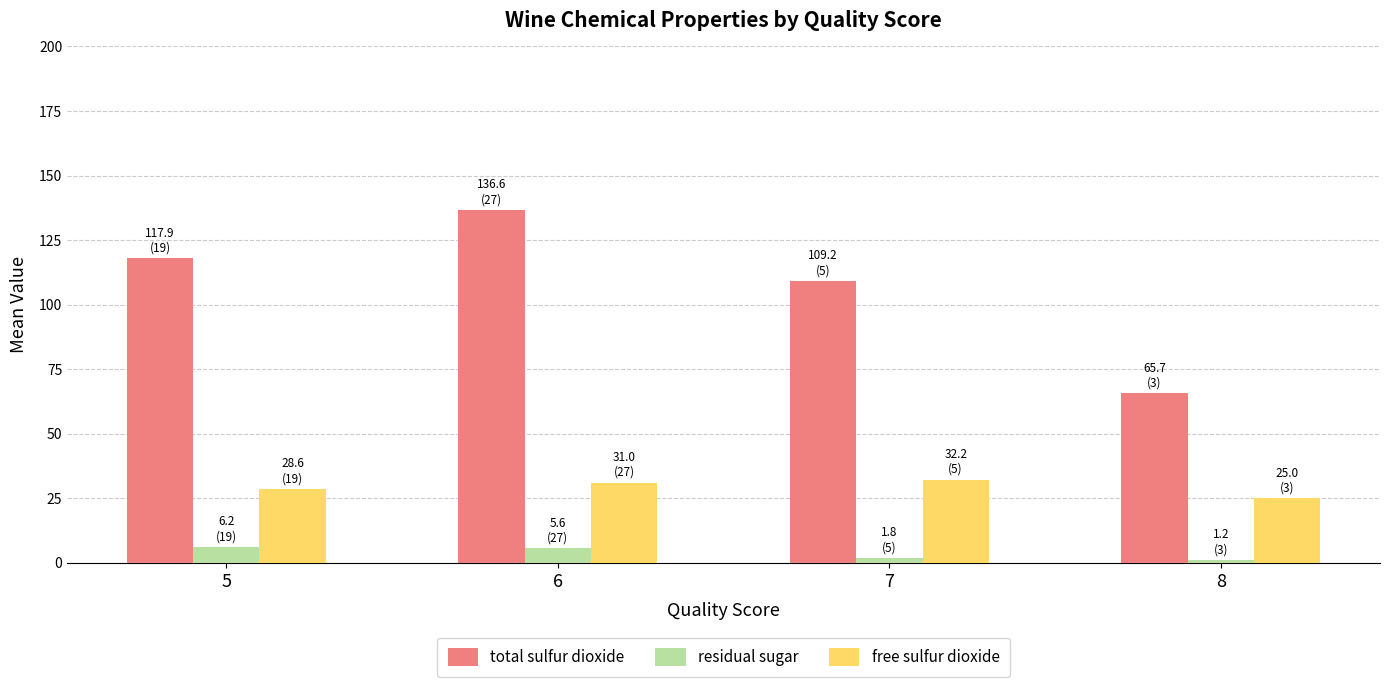

How many groups of bars are there?

4